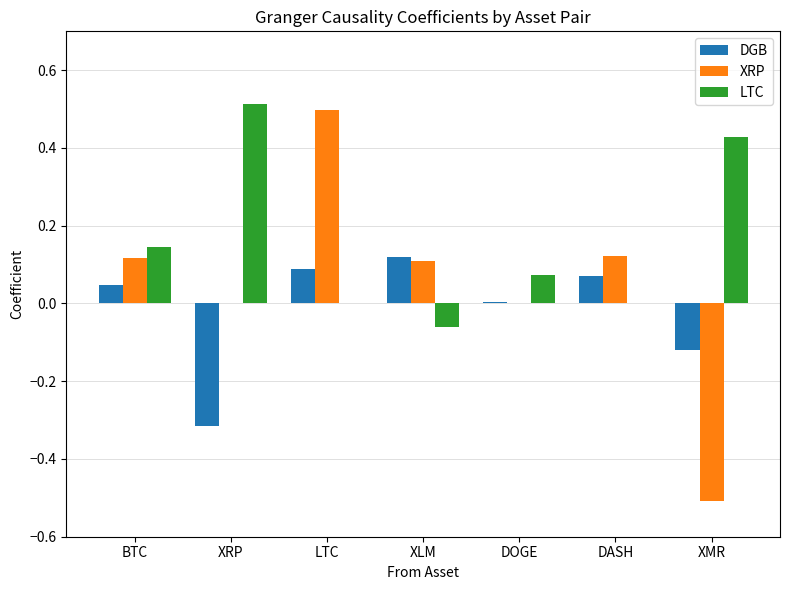

Are the bars horizontal?

No